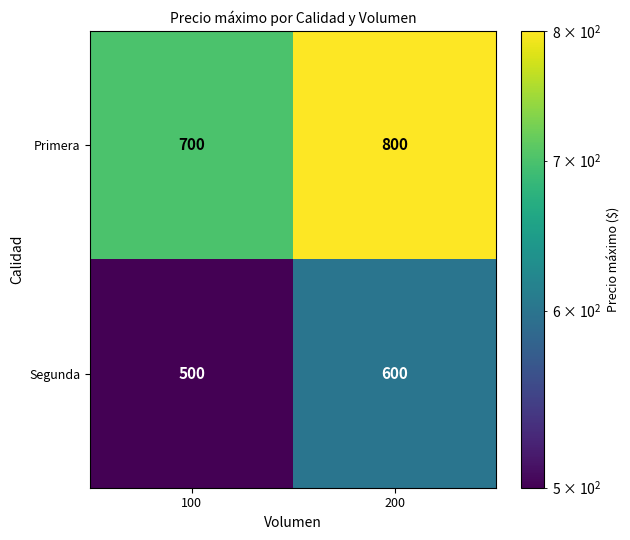

True or false: Primera has a value of 309 at 200.

False